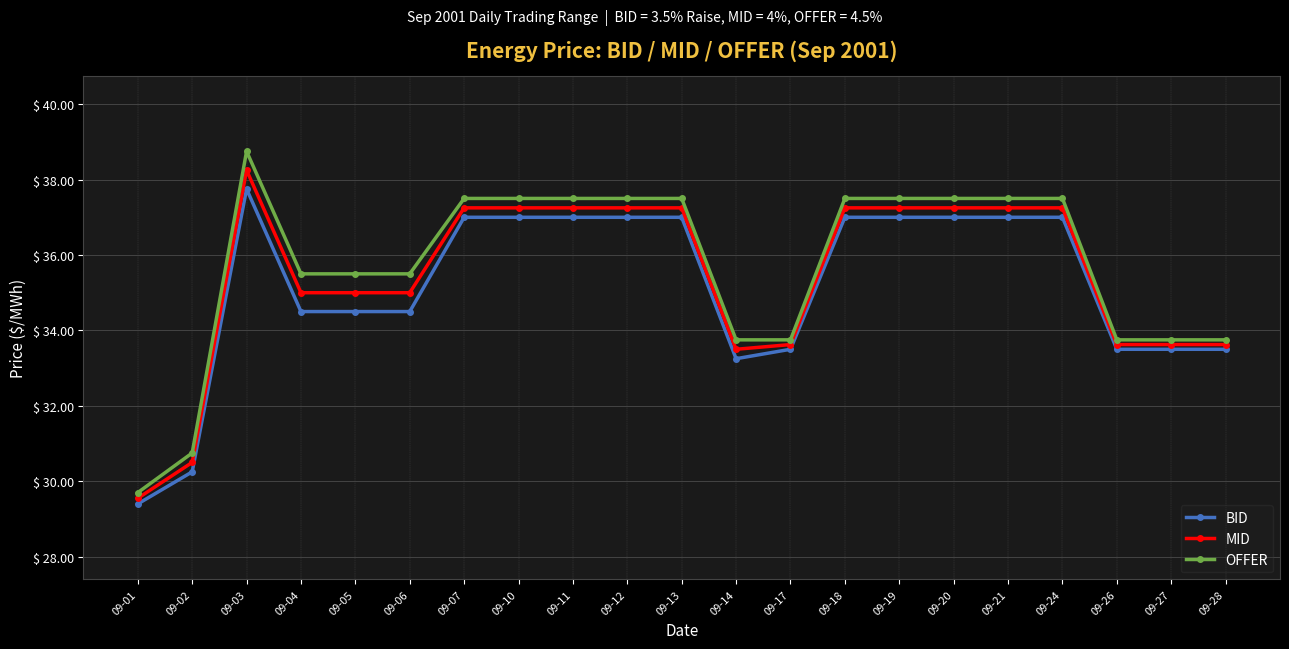

At how many categories does at least one series exceed 32?

19